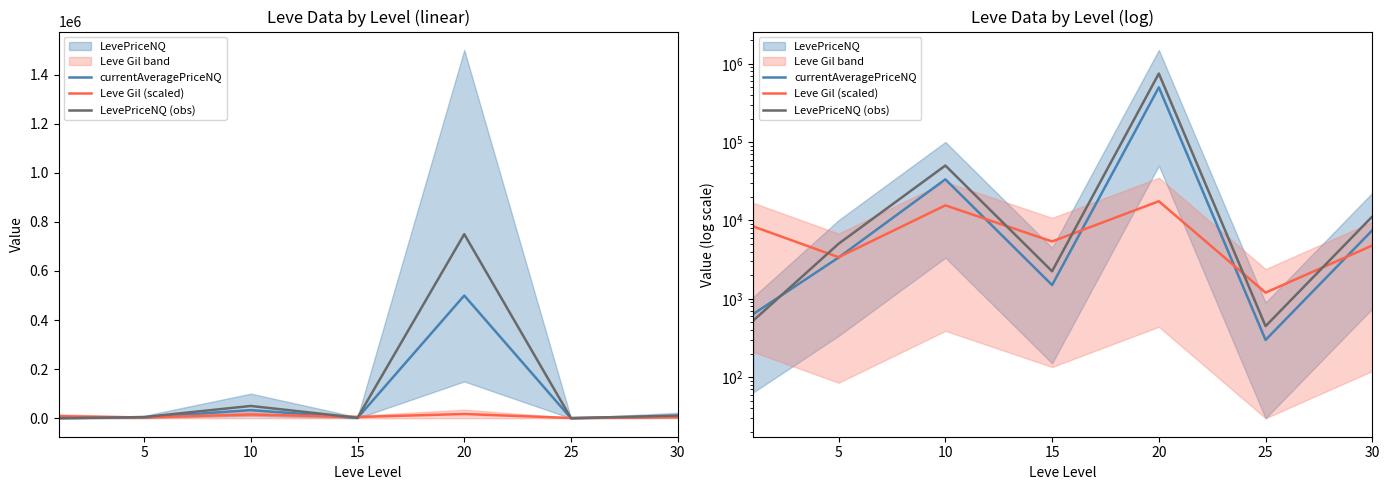

True or false: LevePriceNQ (obs) has a value of 17350.4 at 30.

False